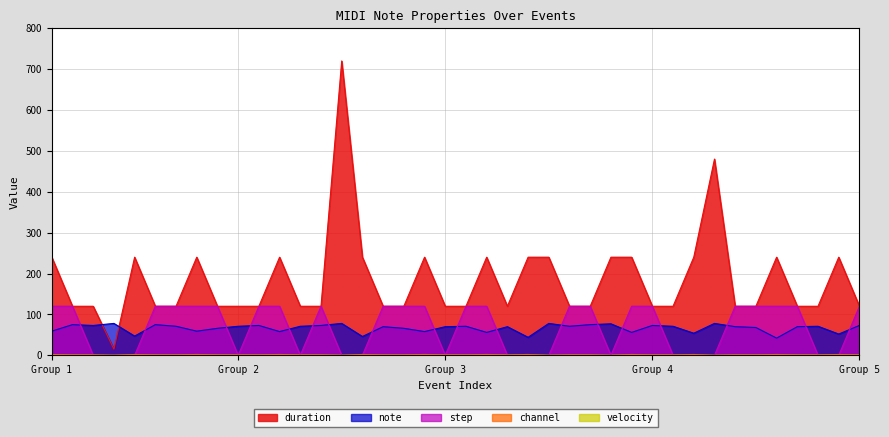

Where is channel nearest to the value 1?

1